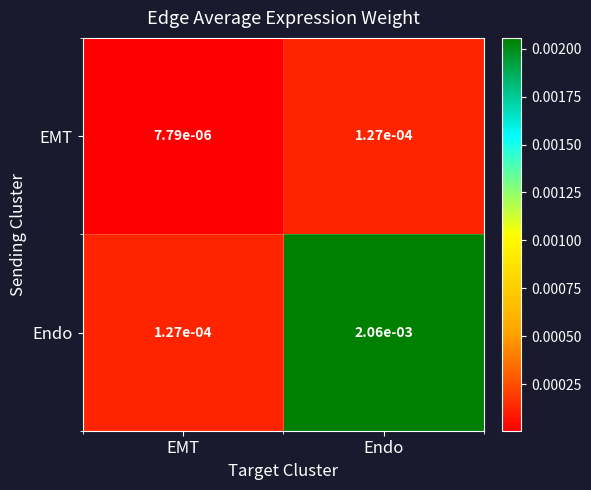

Count the number of categories in the chart.

2